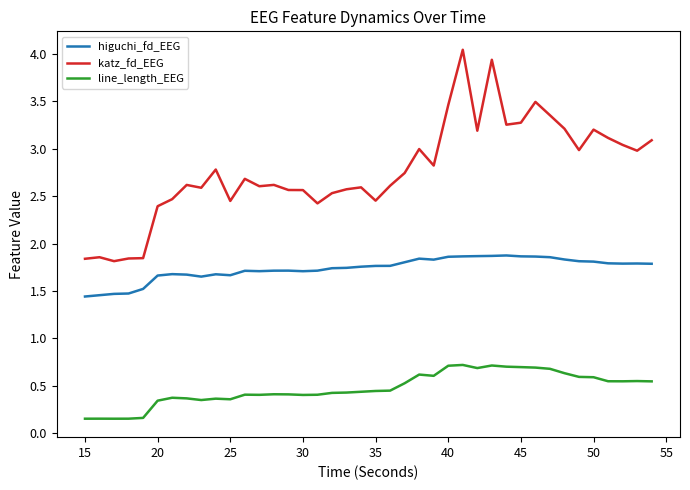

Which series has the largest total across all categories?

katz_fd_EEG